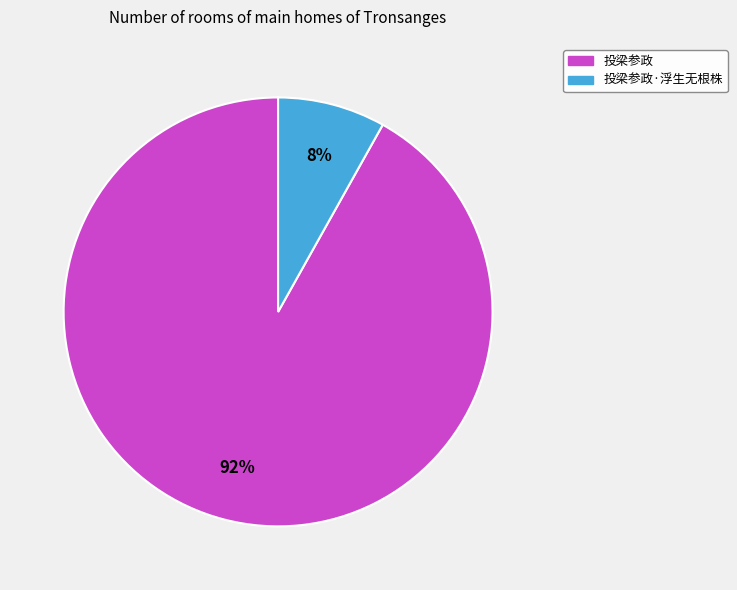

The 投梁参政·浮生无根株 slice represents 8% of the pie. True or false?

True